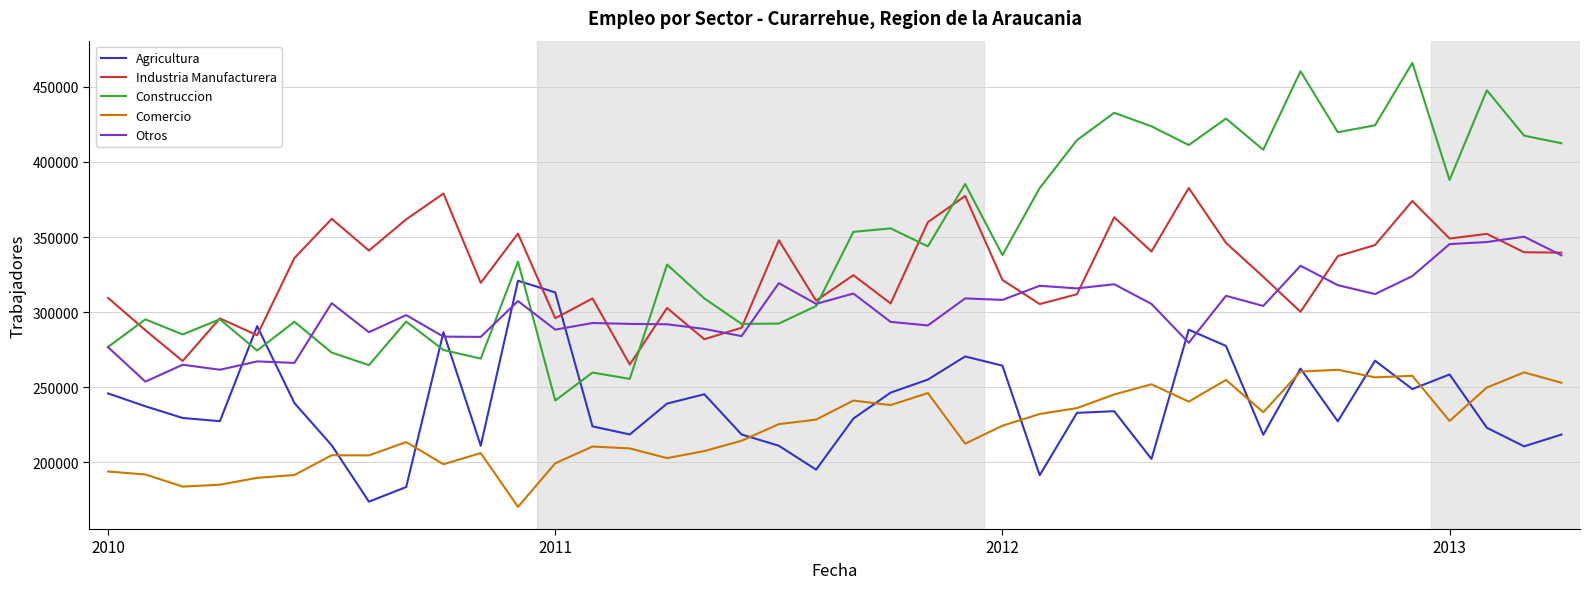

Which series has the largest total across all categories?

Construccion